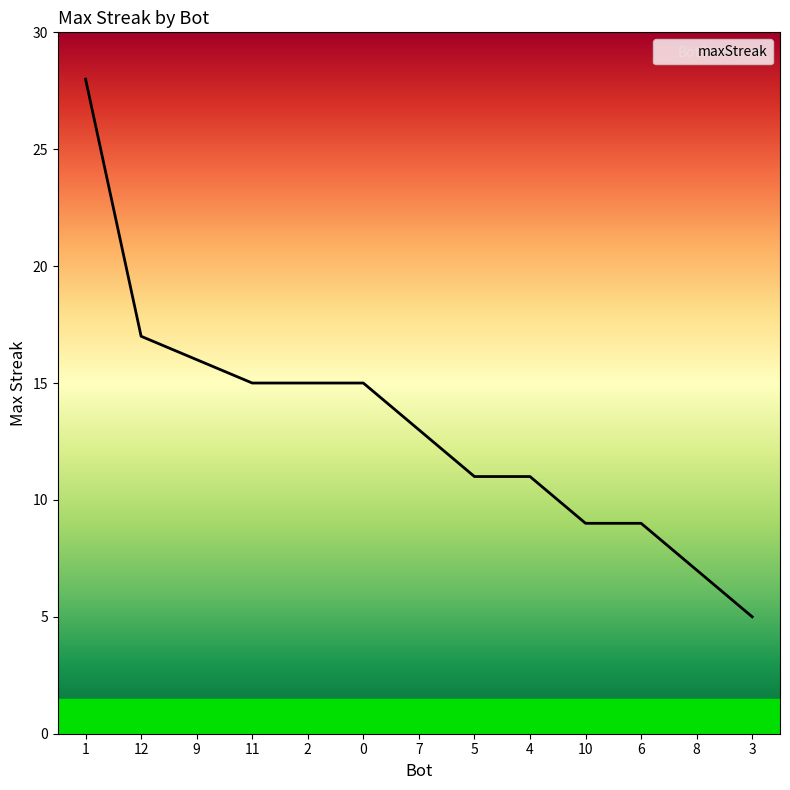

What is the smallest value displayed?

5